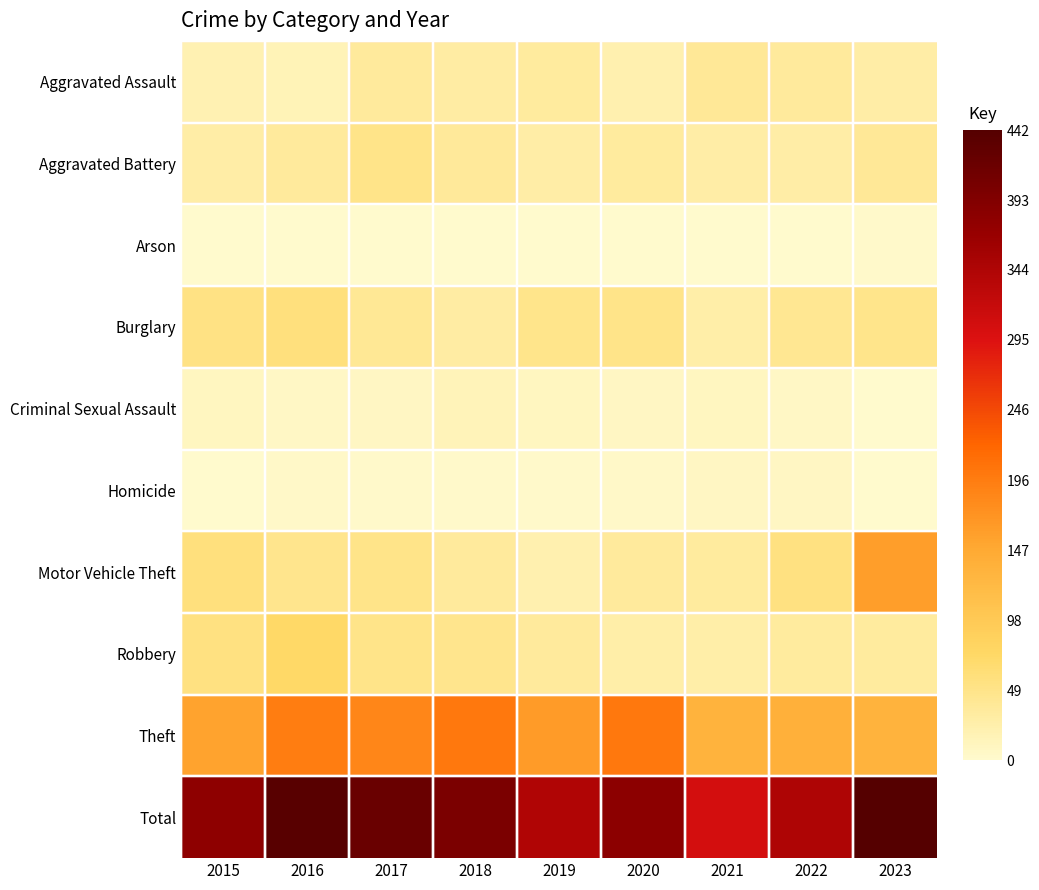

Rank the categories by Criminal Sexual Assault value from lowest to highest.

2023, 2016, 2022, 2017, 2020, 2019, 2015, 2021, 2018